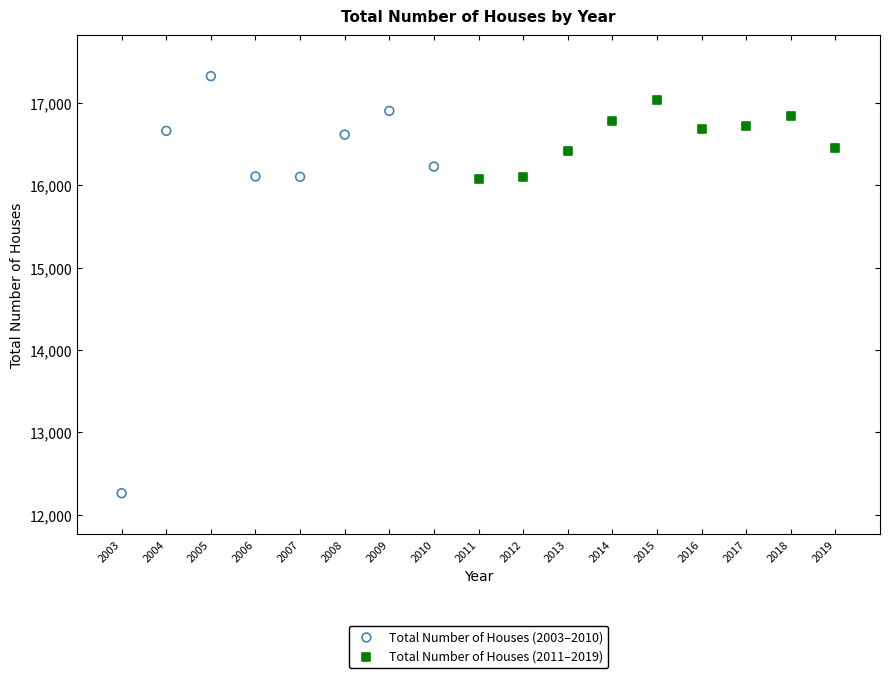

Which series has the widest spread of Y values?

Total Number of Houses (2003–2010)